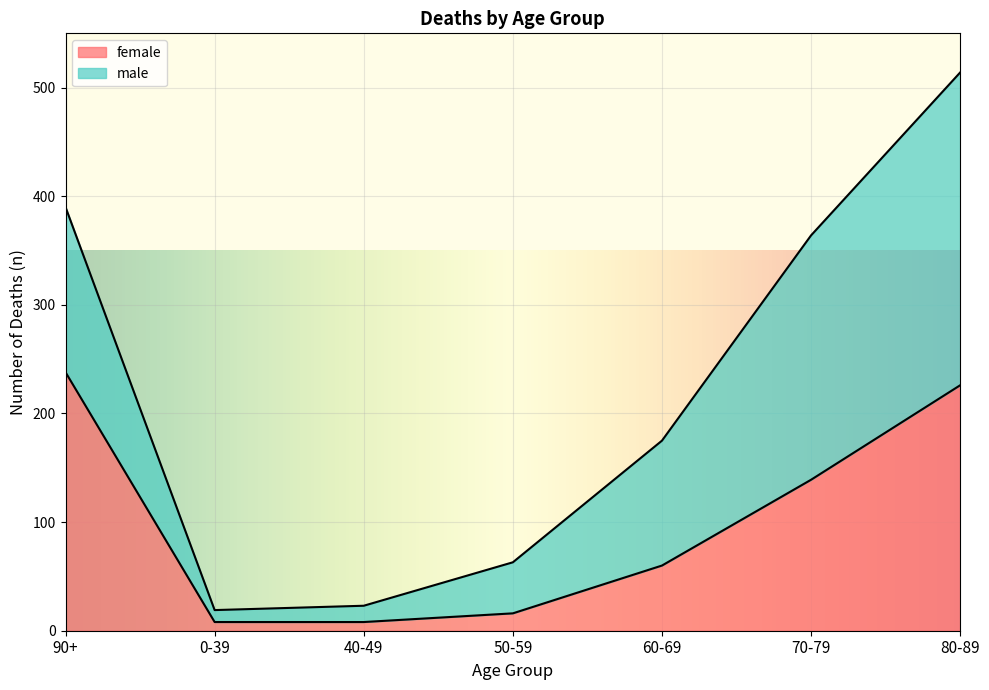

Reading left to right, extract all data points from this chart.

90+=238	0-39=8	40-49=8	50-59=16	60-69=60	70-79=139	80-89=226